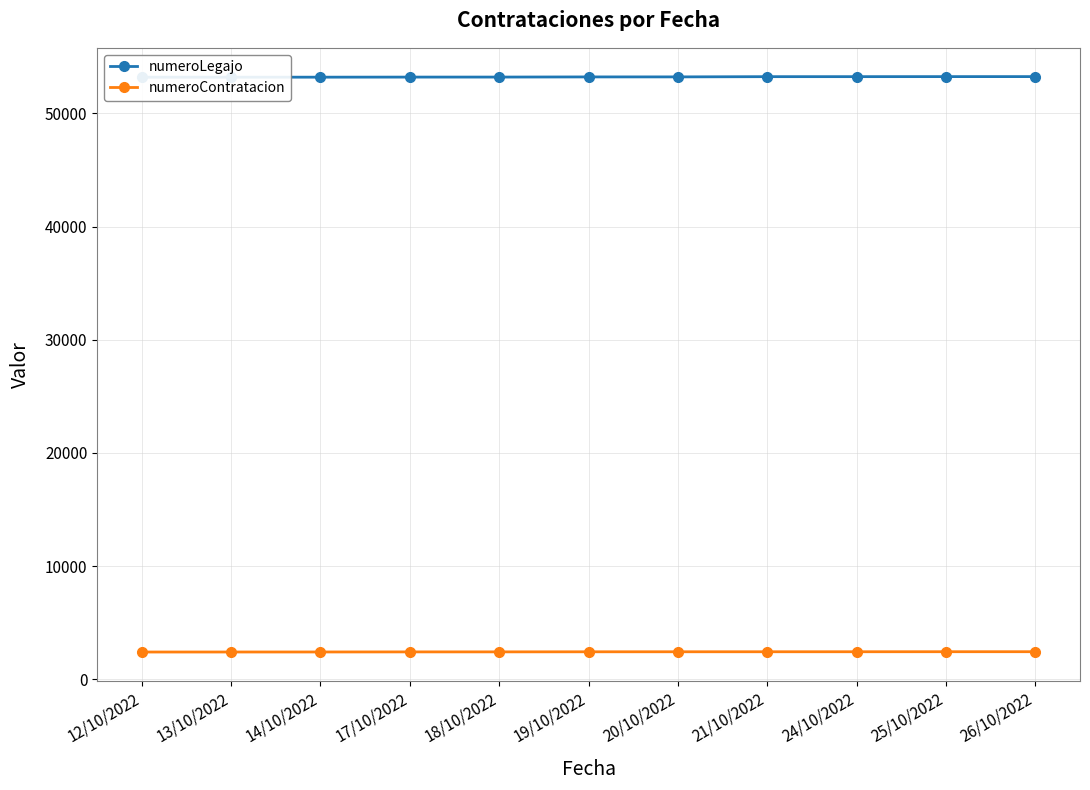

At how many categories does at least one series exceed 5498?

11